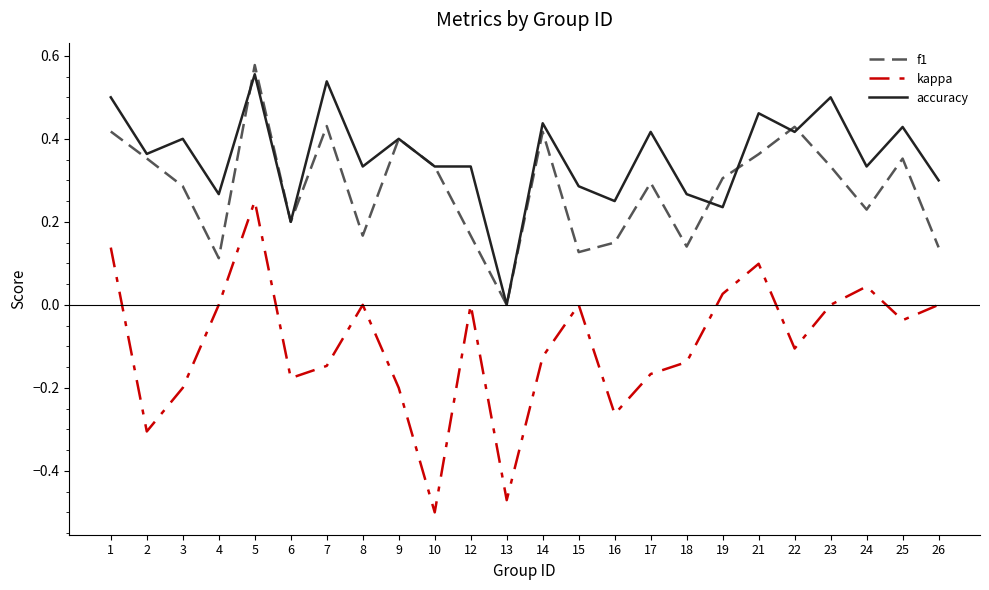

Which category has the highest value across all series?

5